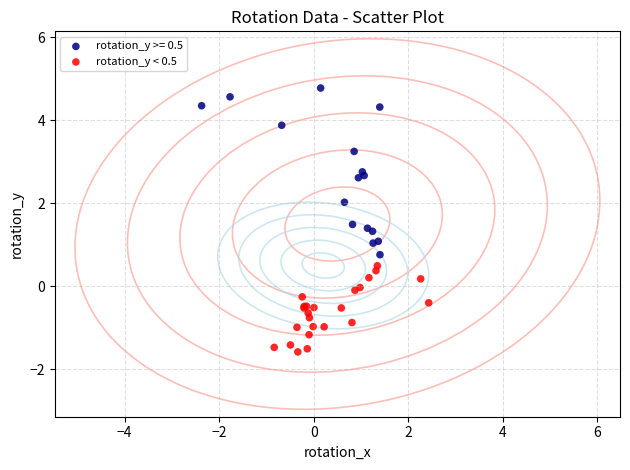

Which series reaches the maximum Y coordinate?

rotation_y >= 0.5